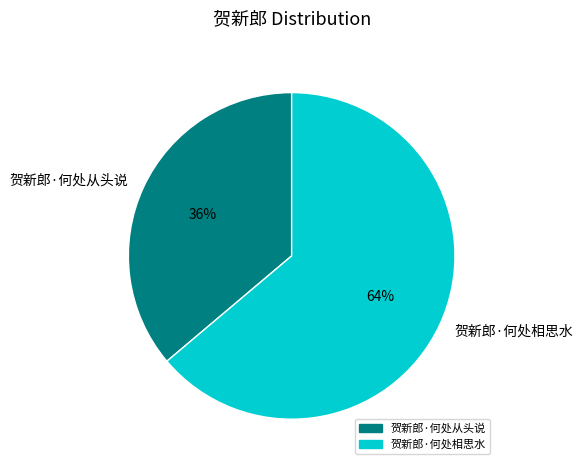

Approximately how many times larger is the value at 贺新郎·何处相思水 compared to 贺新郎·何处从头说?

1.8